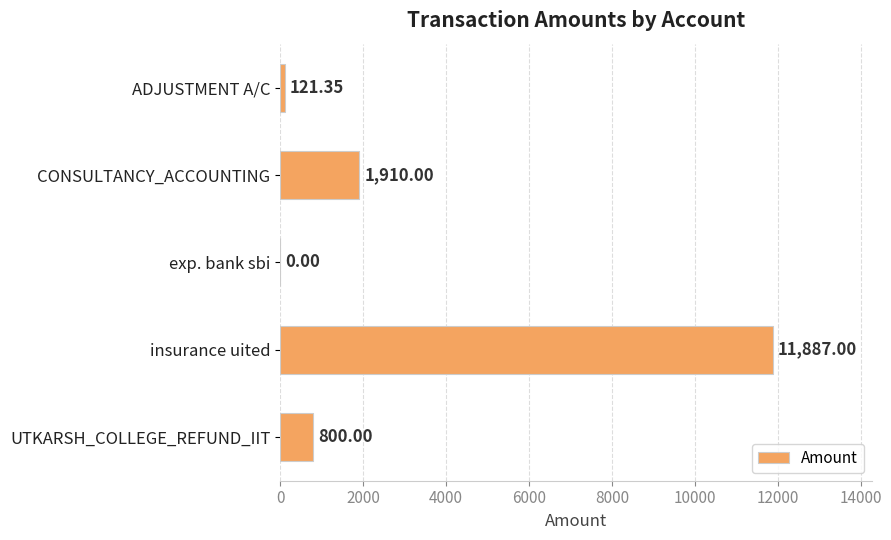

Which has a higher value, UTKARSH_COLLEGE_REFUND_IIT or CONSULTANCY_ACCOUNTING?

CONSULTANCY_ACCOUNTING